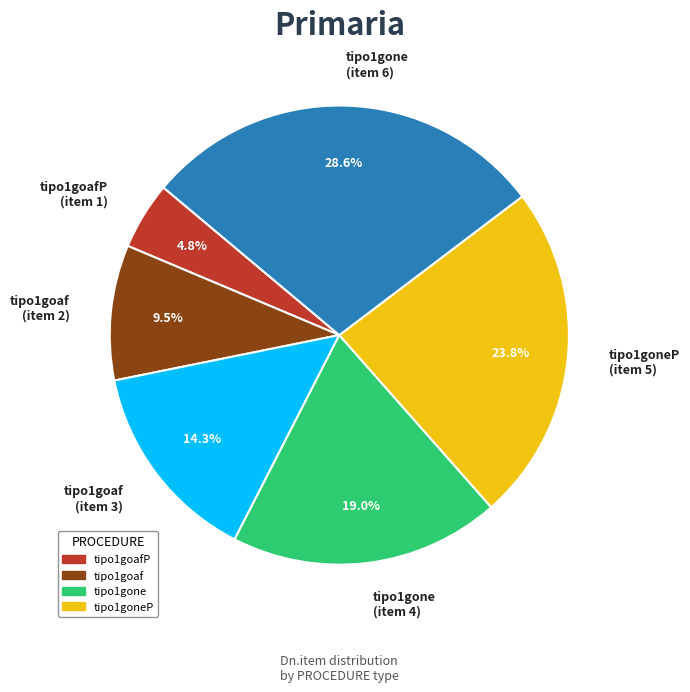

What percentage do tipo1goaf (item 3) and tipo1gone (item 4) together represent?

33.3%